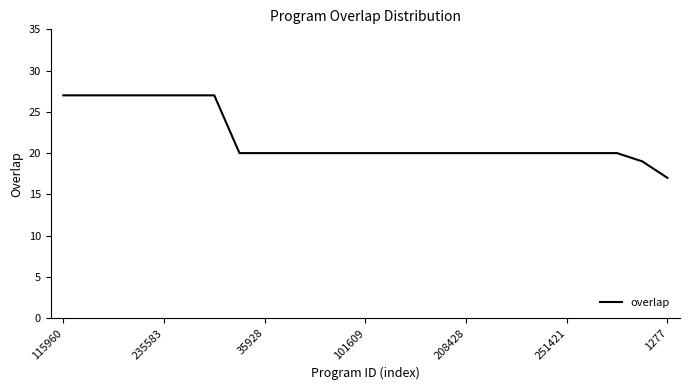

What is the smallest value displayed?

17